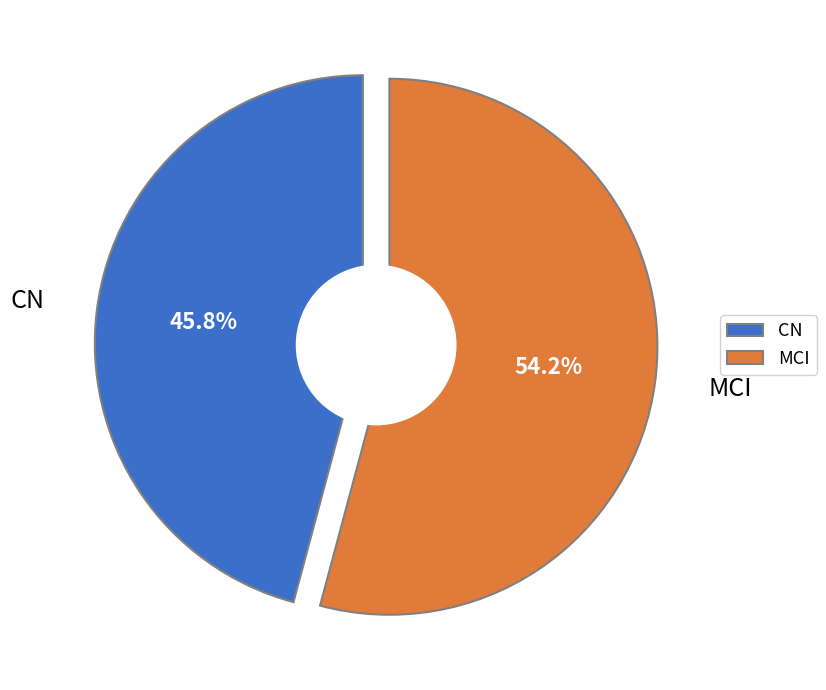

Is there any slice that represents more than half of the pie?

Yes